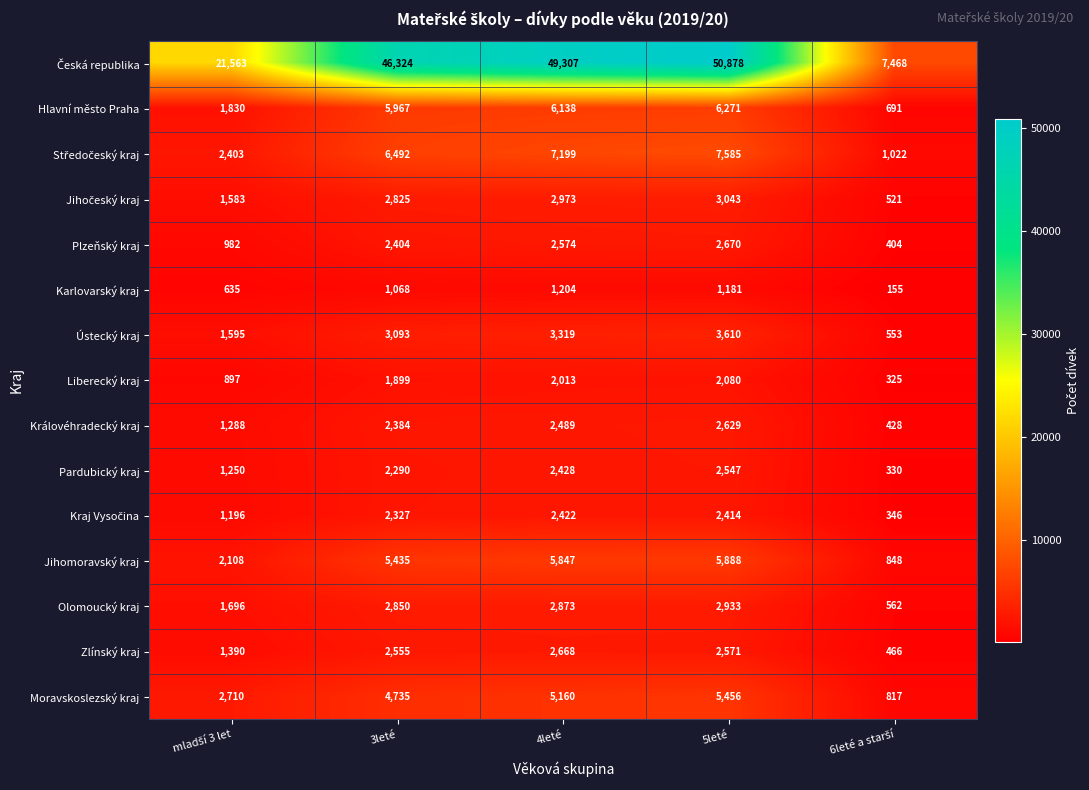

What is the difference between the second highest and second lowest values in the Liberecký kraj series?

1116